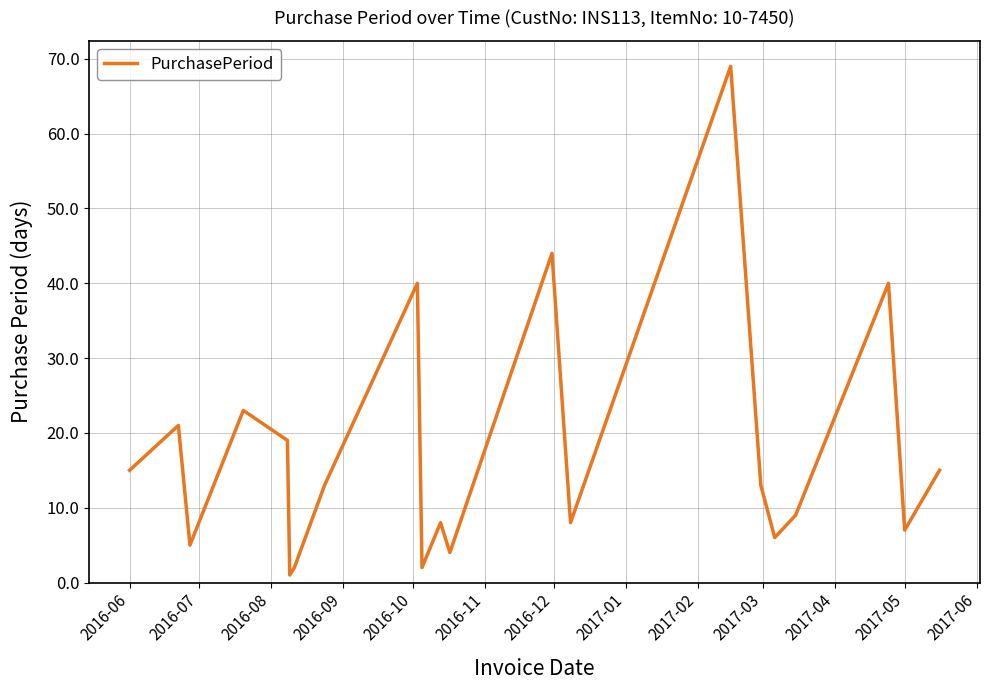

What is the maximum value shown in the chart?

69